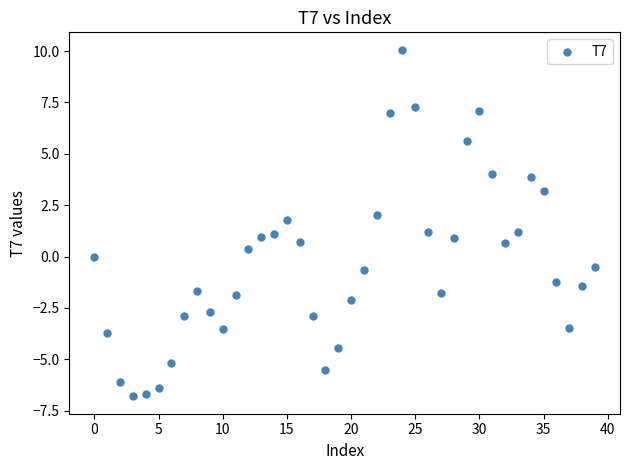

What is the range of Y values (max minus min)?

16.9